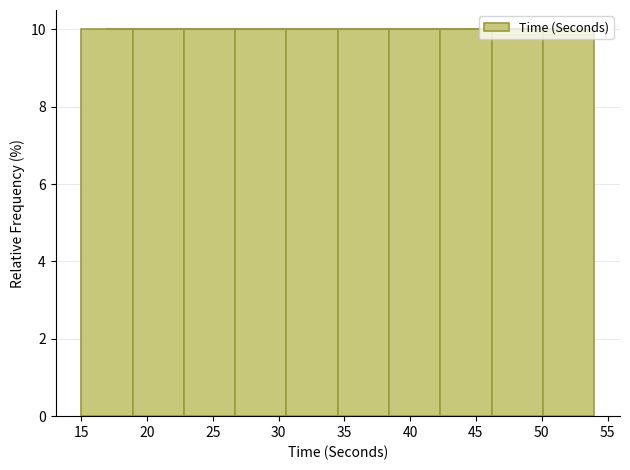

Reading left to right, list every bar in this chart as the range it spans on the x-axis followed by its height. Neither the bar edges nor the heights are printed on the chart, so give them approximately, as read against the axes.

15.0 to 18.9: 10
18.9 to 22.8: 10
22.8 to 26.7: 10
26.7 to 30.6: 10
30.6 to 34.5: 10
34.5 to 38.4: 10
38.4 to 42.3: 10
42.3 to 46.2: 10
46.2 to 50.1: 10
50.1 to 54.0: 10